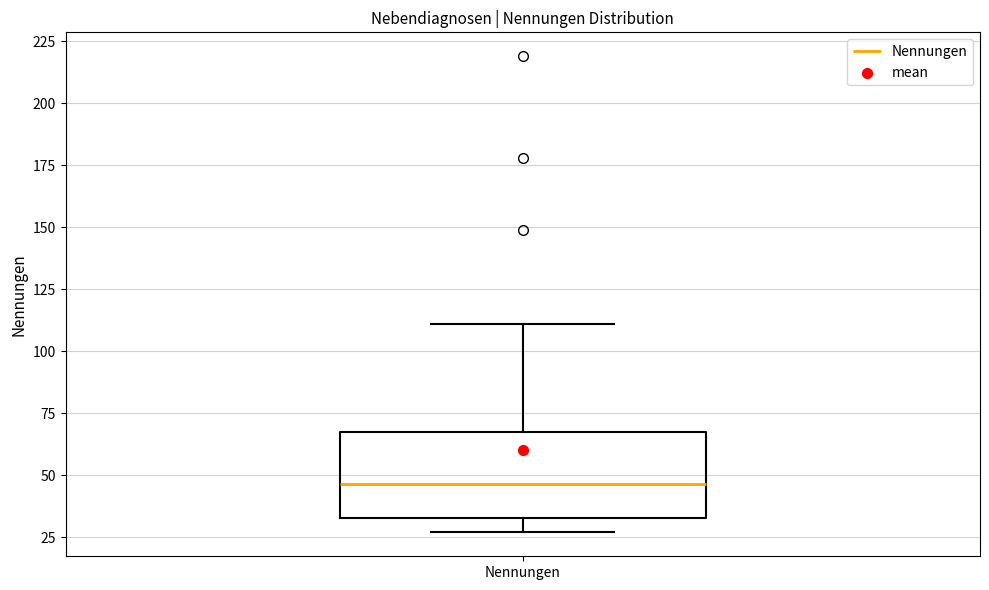

Transcribe this box plot: give where the median line is, the range the box spans, and where the two whiskers end, as read against the y-axis. The values are not printed on the chart, so give them approximately, as read against the axis.

median 45, box 35 to 70, whiskers 25 to 110